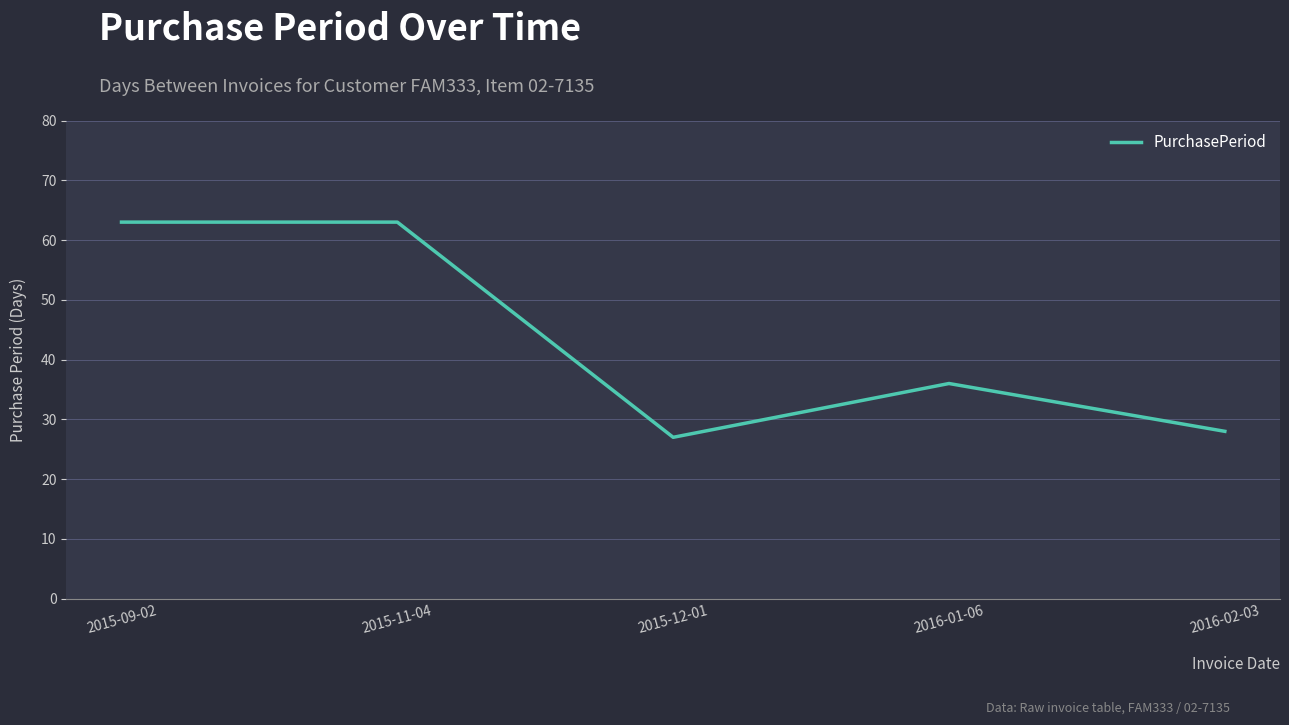

At which category does the chart reach its minimum across all series?

2015-12-01